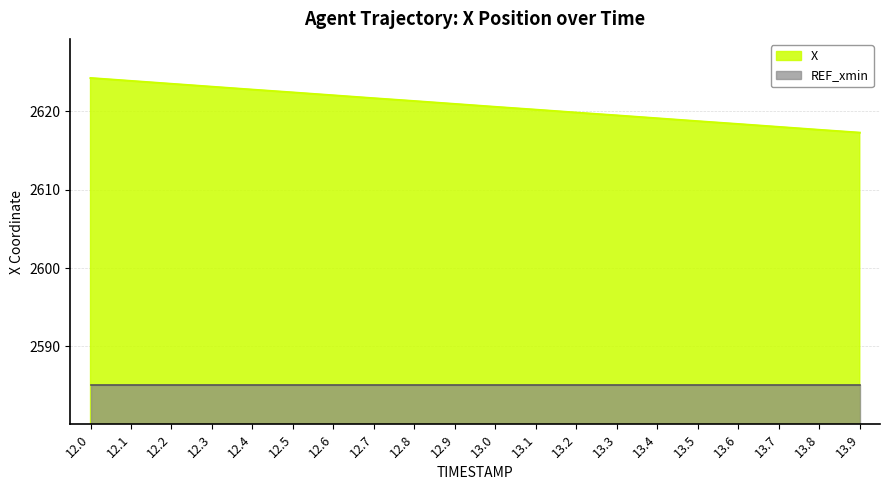

Reading right to left, list all the values displayed in this chart.

13.9=2617.3	13.8=2617.6	13.7=2618.0	13.6=2618.4	13.5=2618.7	13.4=2619.1	13.3=2619.5	13.2=2619.8	13.1=2620.2	13.0=2620.6	12.9=2620.9	12.8=2621.3	12.7=2621.7	12.6=2622.0	12.5=2622.4	12.4=2622.8	12.3=2623.1	12.2=2623.5	12.1=2623.9	12.0=2624.2